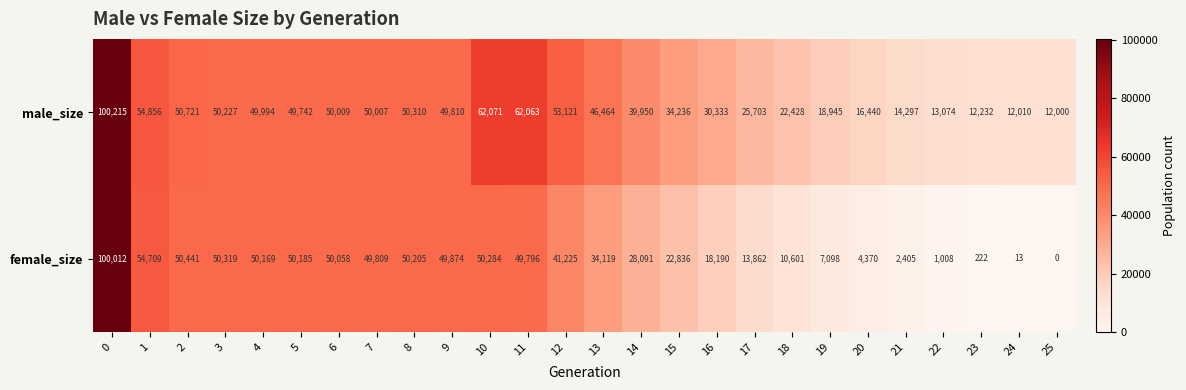

What is the sum of the female_size values at 0 and 3?

150331